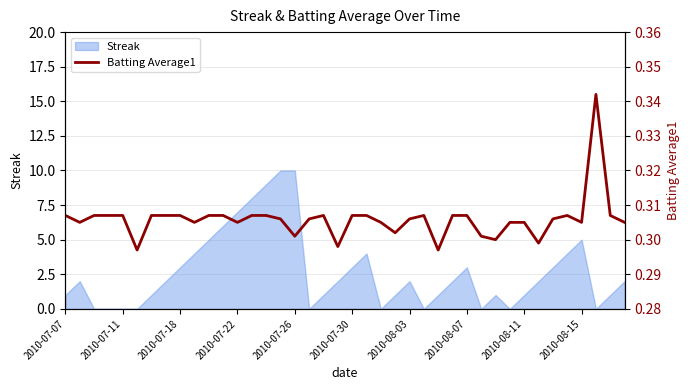

True or false: Streak has a value of -3 at 2010-07-11.

False